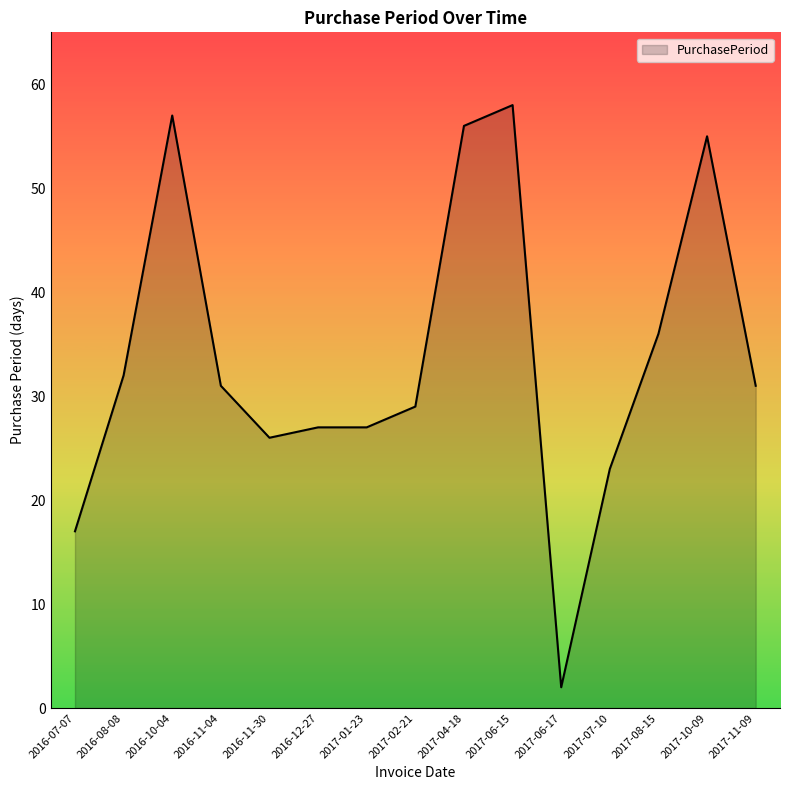

What is the approximate value at 2016-08-08, to the nearest 10?

30